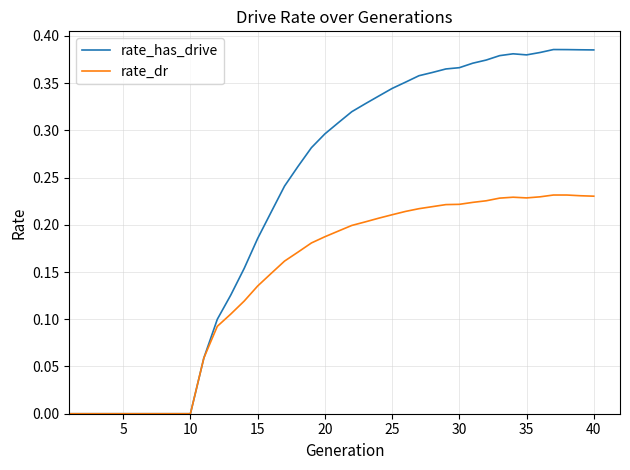

Does the chart display data point markers on the line(s)?

No